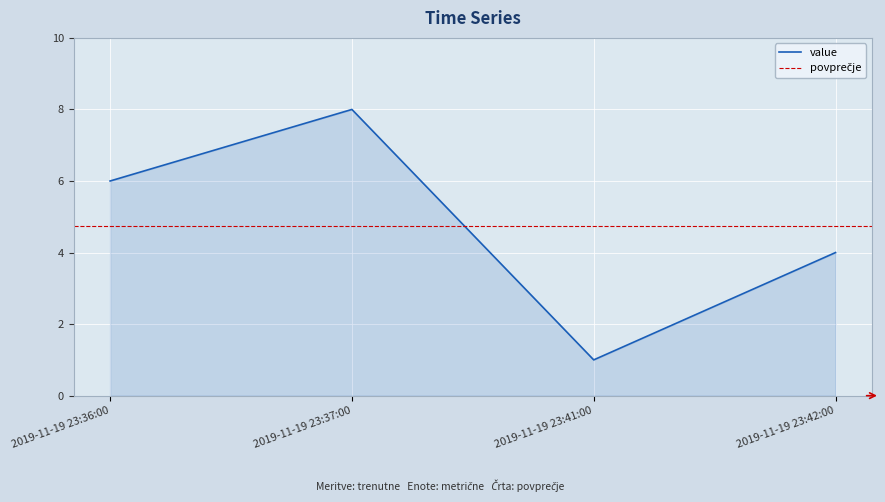

How many data points are less than 6?

2